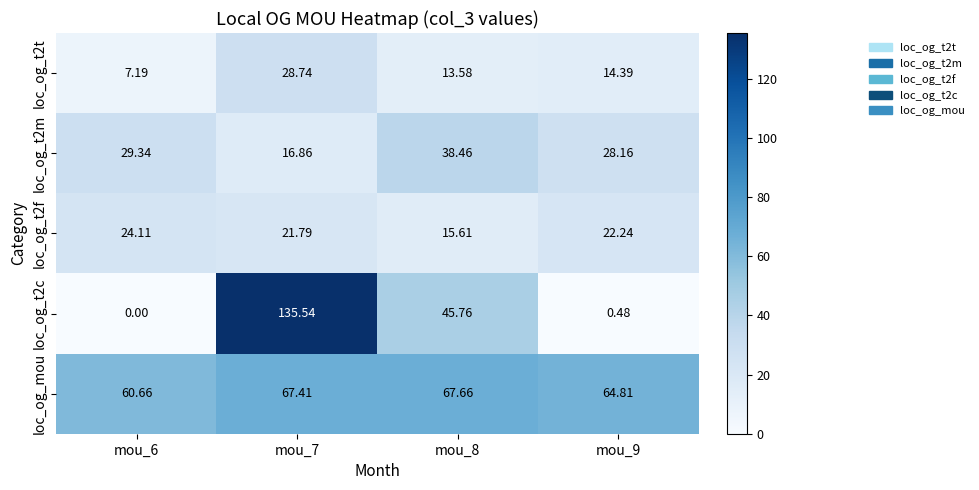

Is the value of loc_og_t2m at mou_8 greater than the value of loc_og_t2t at mou_9?

Yes